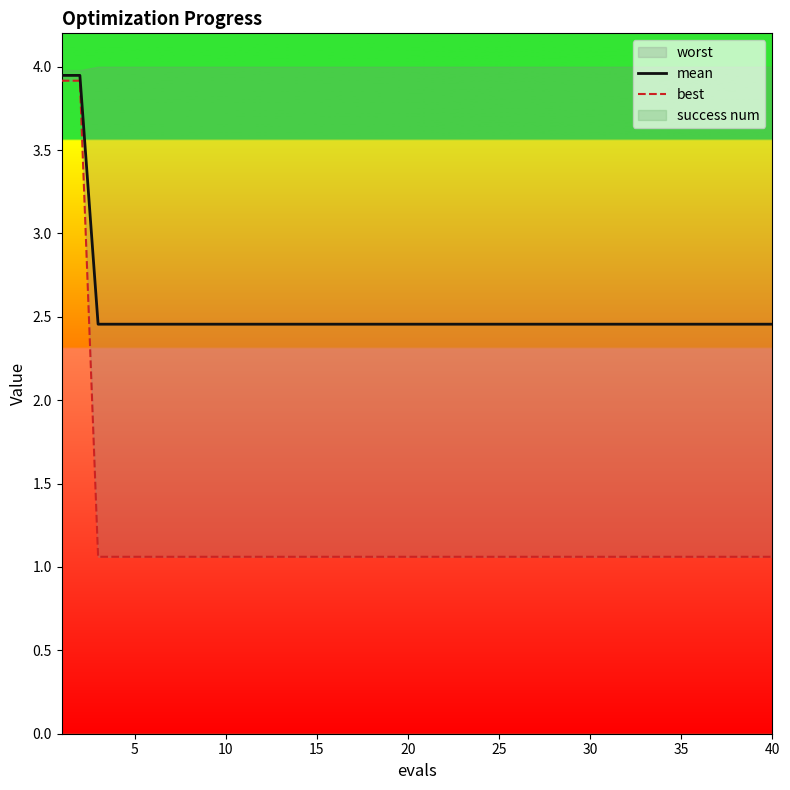

The mean series shows 1.5 at 10. True or false?

False